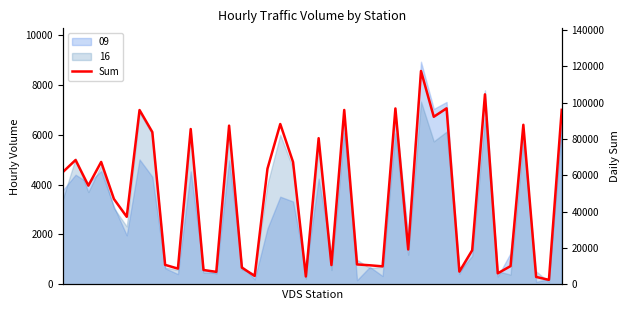

What is the difference between the values at 17 and 39?

7783